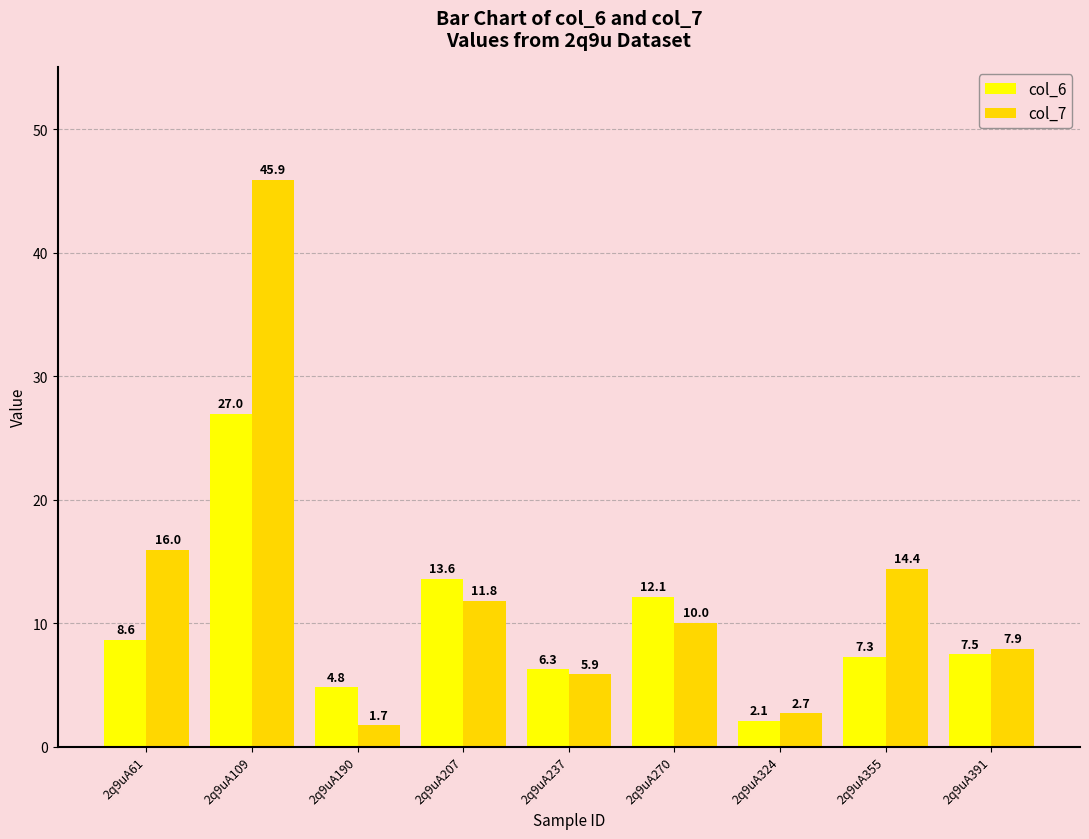

What is the sum of the col_6 values at 2q9uA61 and 2q9uA237?

14.9